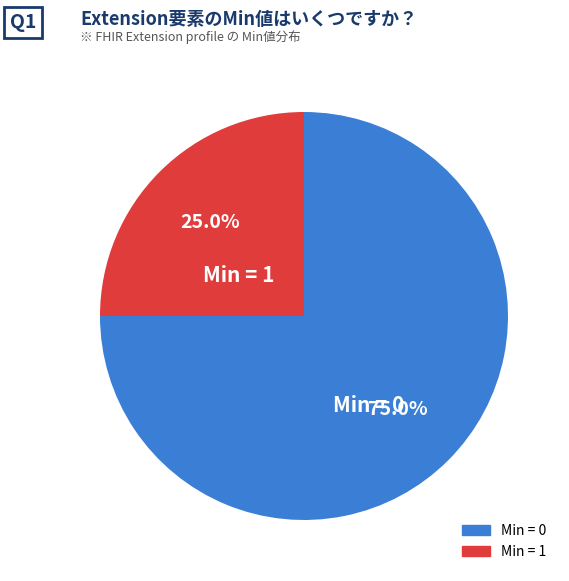

Does any single category account for the majority?

Yes